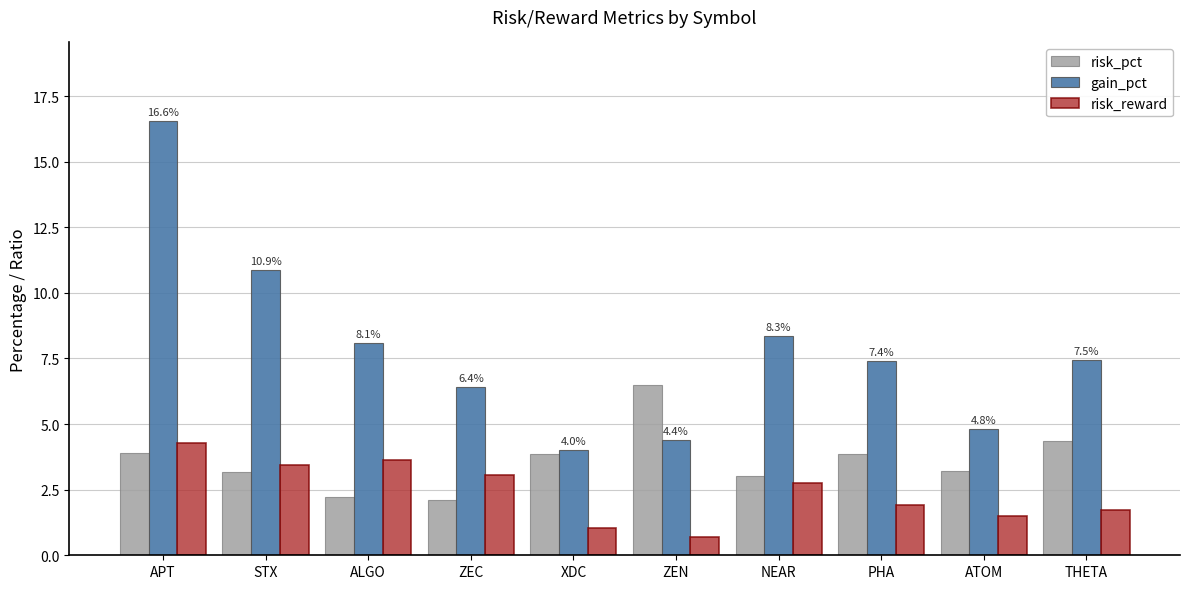

What is the label of the 8th bar from the right?

ALGO